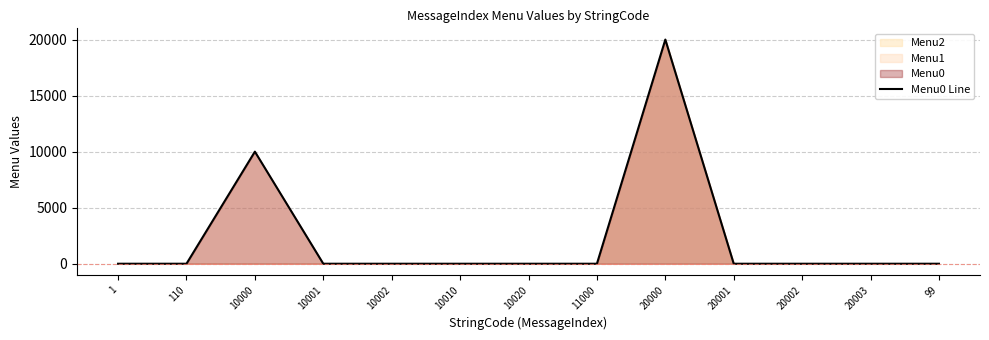

Rank the categories by value from lowest to highest.

1, 110, 10001, 10002, 10010, 10020, 11000, 20001, 20002, 20003, 99, 10000, 20000